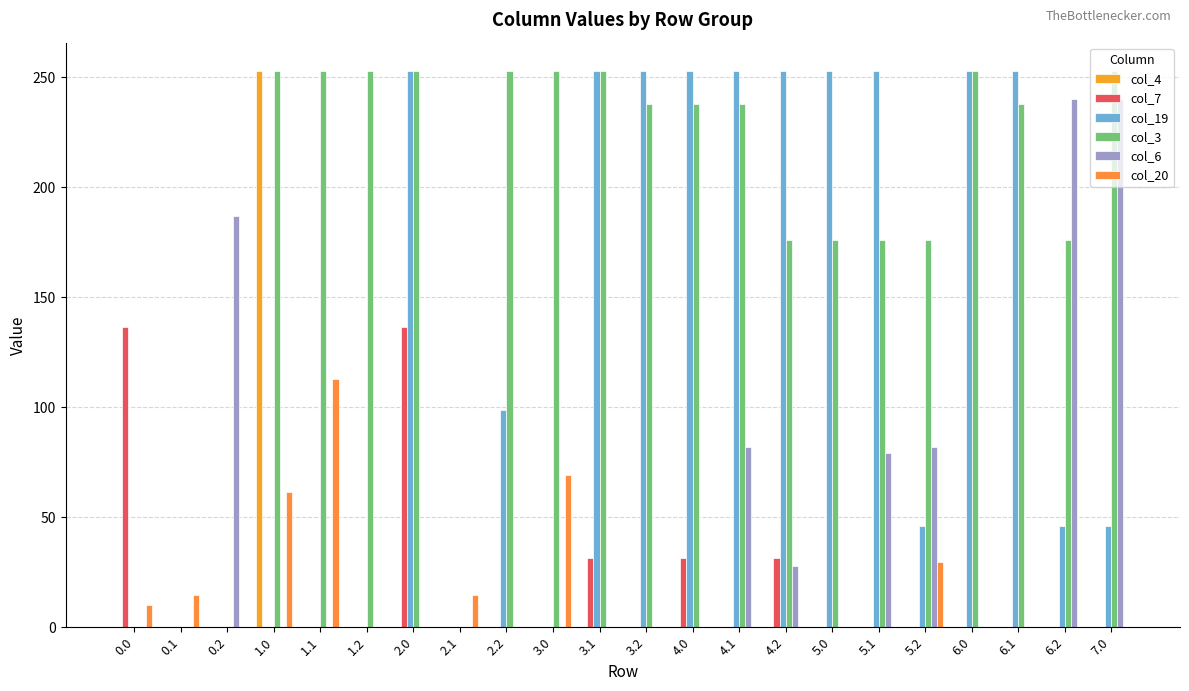

True or false: col_6 has a value of 154.7 at 6.2.

False